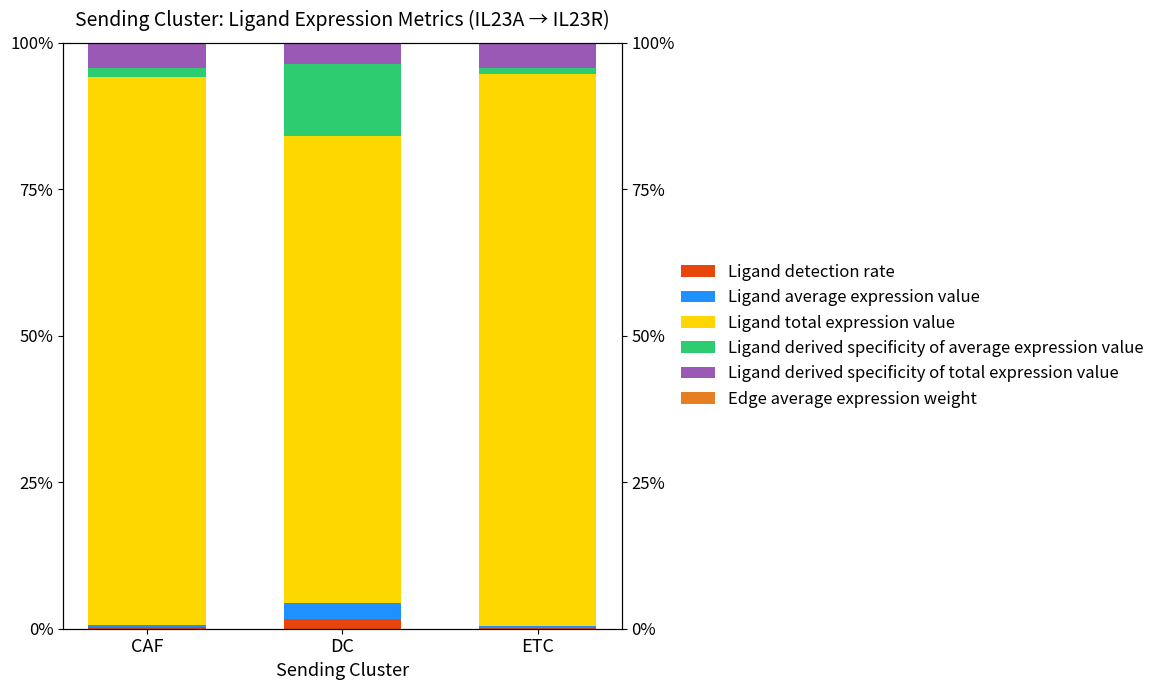

What is the average value of the Ligand total expression value series?

0.9